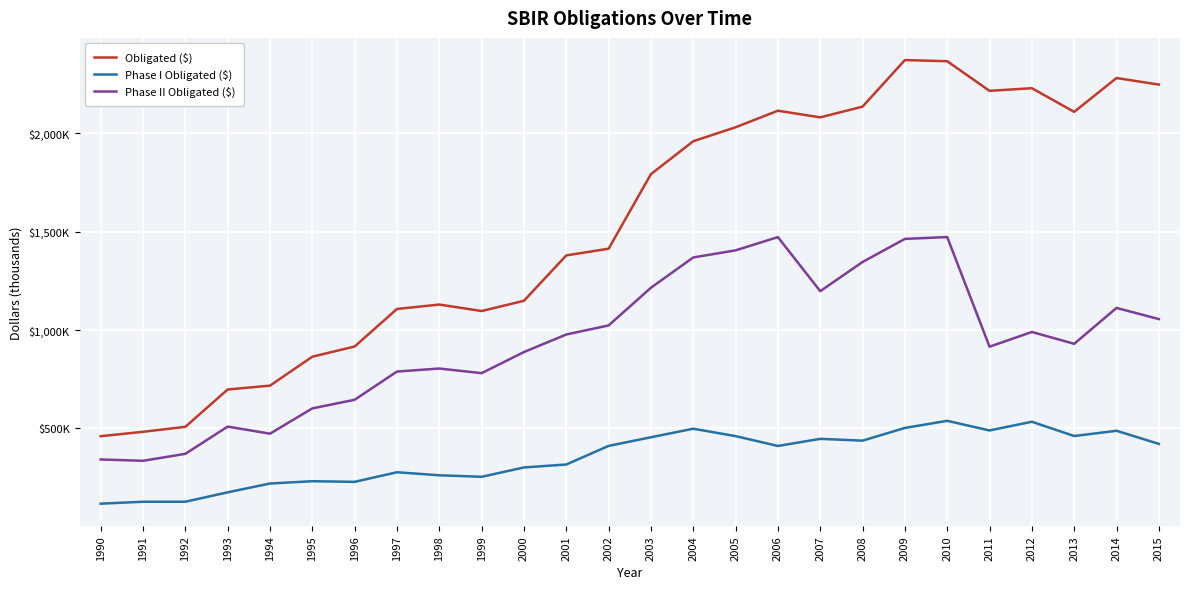

Does the chart have visible grid lines?

Yes